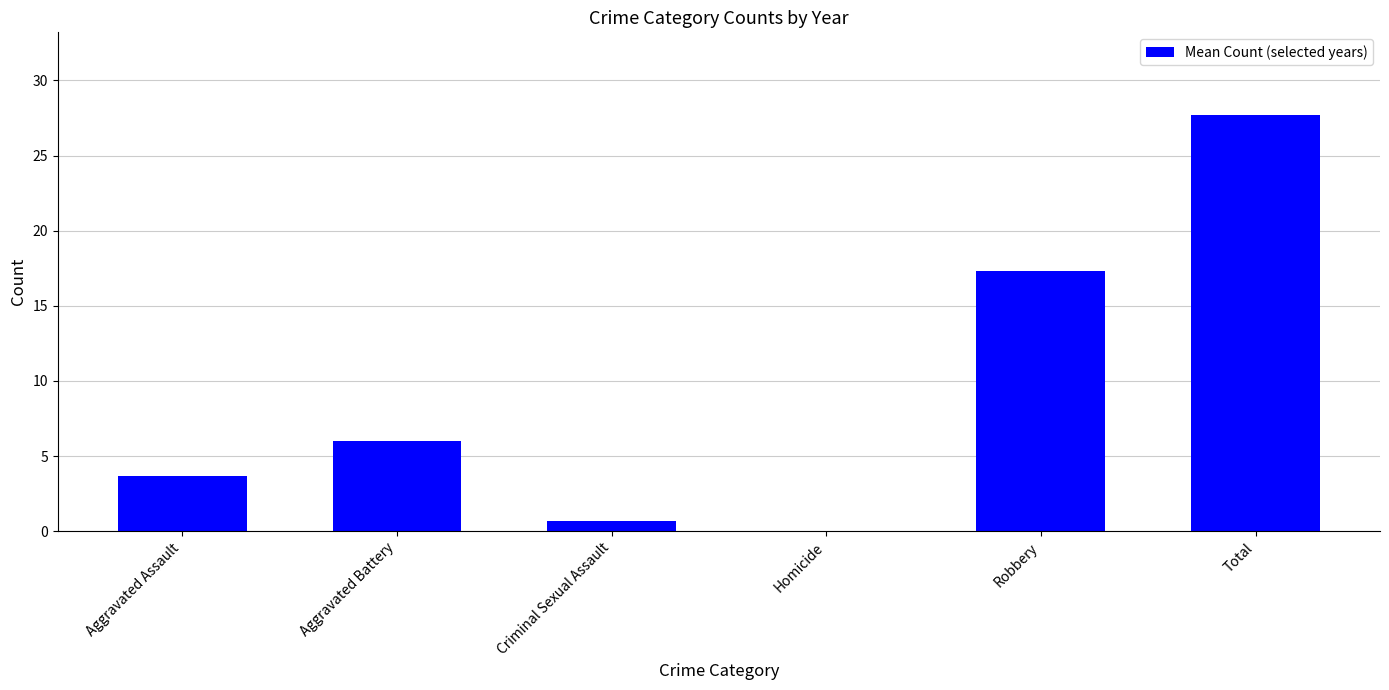

What is the sum of all values?

55.3